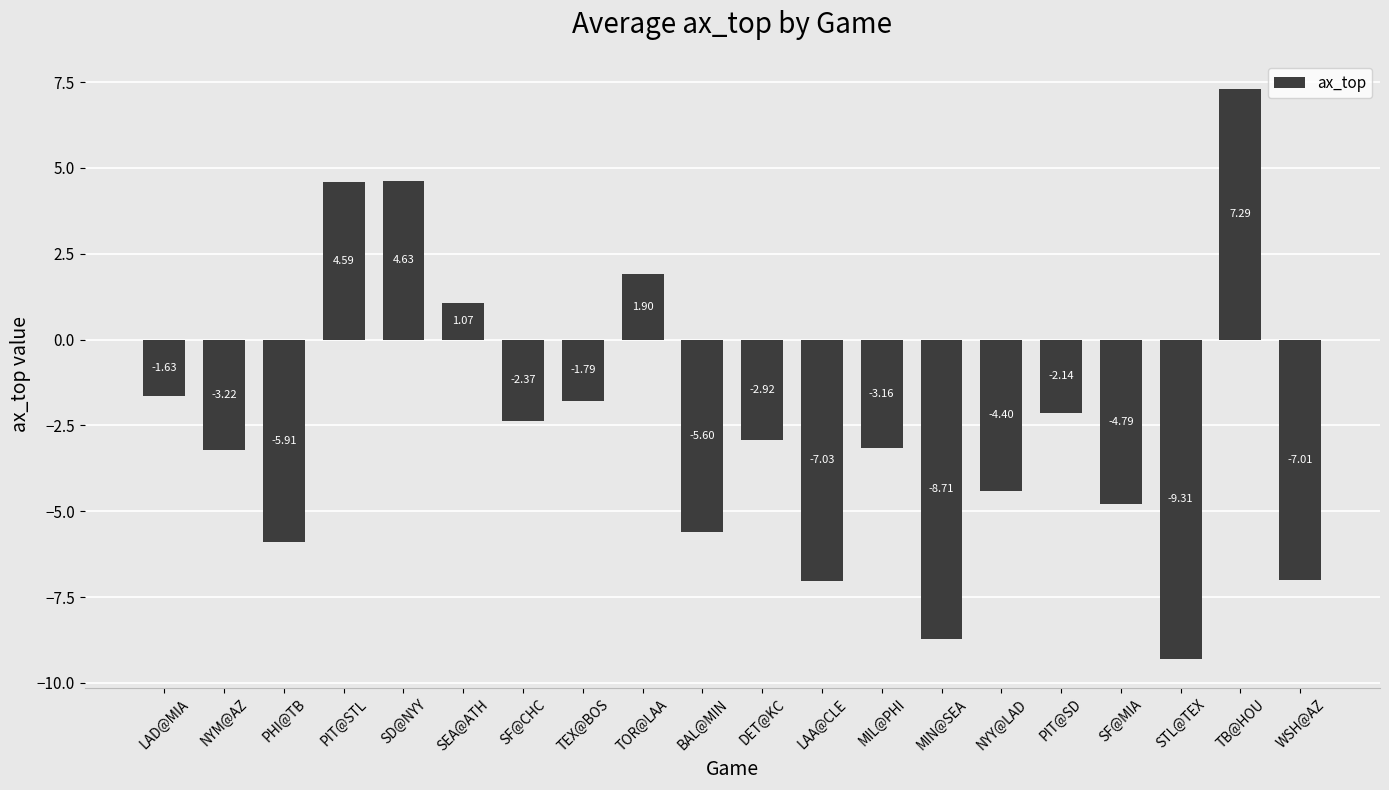

The value at SF@MIA is -4.8. True or false?

True